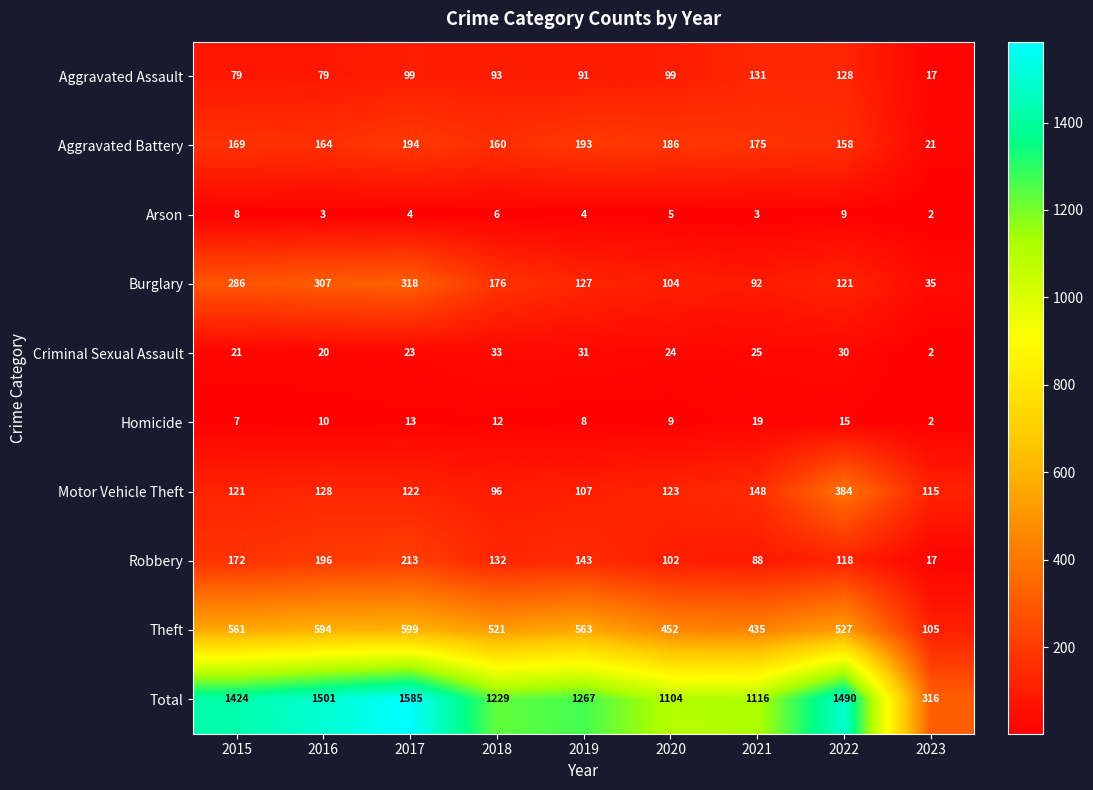

List the series in order of their peak value, highest first.

Total, Theft, Motor Vehicle Theft, Burglary, Robbery, Aggravated Battery, Aggravated Assault, Criminal Sexual Assault, Homicide, Arson